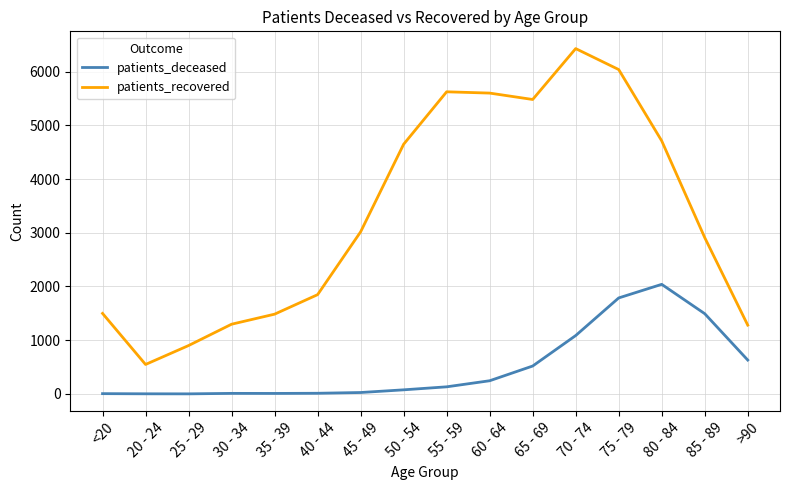

What is the smallest value displayed?

2